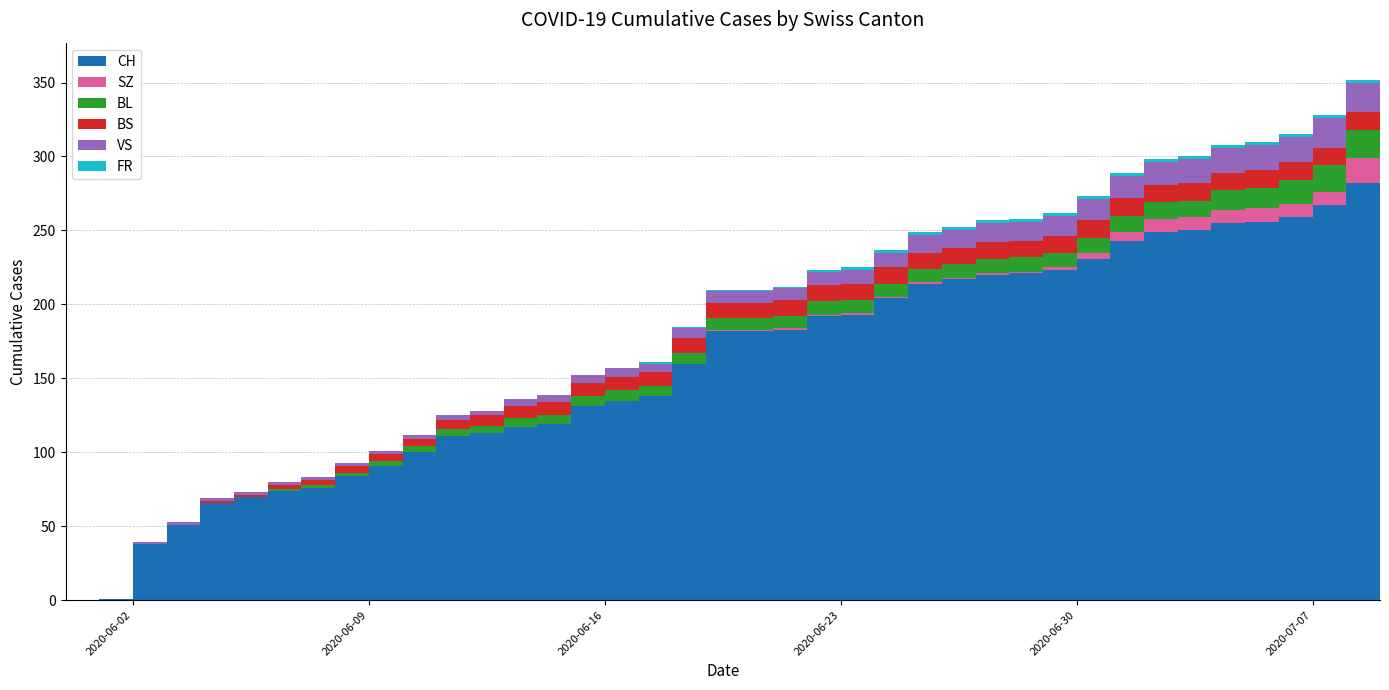

Reading right to left, what are all the values shown in this chart?

CH: 2020-07-09=288	2020-07-08=282	2020-07-07=267	2020-07-06=259	2020-07-05=256	2020-07-04=255	2020-07-03=250	2020-07-02=249	2020-07-01=243	2020-06-30=231	2020-06-29=223	2020-06-28=221	2020-06-27=220	2020-06-26=217	2020-06-25=214	2020-06-24=204	2020-06-23=193	2020-06-22=192	2020-06-21=183	2020-06-20=182	2020-06-19=182	2020-06-18=160	2020-06-17=138	2020-06-16=135	2020-06-15=131	2020-06-14=119	2020-06-13=117	2020-06-12=113	2020-06-11=111	2020-06-10=100	2020-06-09=91	2020-06-08=84	2020-06-07=76	2020-06-06=74	2020-06-05=70	2020-06-04=66	2020-06-03=51	2020-06-02=38	2020-06-01=1	2020-05-31=0
SZ: 2020-07-09=17	2020-07-08=17	2020-07-07=9	2020-07-06=9	2020-07-05=9	2020-07-04=9	2020-07-03=9	2020-07-02=9	2020-07-01=6	2020-06-30=4	2020-06-29=2	2020-06-28=1	2020-06-27=1	2020-06-26=1	2020-06-25=1	2020-06-24=1	2020-06-23=1	2020-06-22=1	2020-06-21=1	2020-06-20=1	2020-06-19=1	2020-06-18=0	2020-06-17=0	2020-06-16=0	2020-06-15=0	2020-06-14=0	2020-06-13=0	2020-06-12=0	2020-06-11=0	2020-06-10=0	2020-06-09=0	2020-06-08=0	2020-06-07=0	2020-06-06=0	2020-06-05=0	2020-06-04=0	2020-06-03=0	2020-06-02=0	2020-06-01=0	2020-05-31=0
BL: 2020-07-09=20	2020-07-08=19	2020-07-07=18	2020-07-06=16	2020-07-05=14	2020-07-04=13	2020-07-03=11	2020-07-02=11	2020-07-01=11	2020-06-30=10	2020-06-29=10	2020-06-28=10	2020-06-27=10	2020-06-26=9	2020-06-25=9	2020-06-24=9	2020-06-23=9	2020-06-22=9	2020-06-21=8	2020-06-20=8	2020-06-19=8	2020-06-18=7	2020-06-17=7	2020-06-16=7	2020-06-15=7	2020-06-14=6	2020-06-13=6	2020-06-12=5	2020-06-11=5	2020-06-10=4	2020-06-09=3	2020-06-08=2	2020-06-07=2	2020-06-06=1	2020-06-05=0	2020-06-04=0	2020-06-03=0	2020-06-02=0	2020-06-01=0	2020-05-31=0
BS: 2020-07-09=12	2020-07-08=12	2020-07-07=12	2020-07-06=12	2020-07-05=12	2020-07-04=12	2020-07-03=12	2020-07-02=12	2020-07-01=12	2020-06-30=12	2020-06-29=11	2020-06-28=11	2020-06-27=11	2020-06-26=11	2020-06-25=11	2020-06-24=11	2020-06-23=11	2020-06-22=11	2020-06-21=11	2020-06-20=10	2020-06-19=10	2020-06-18=10	2020-06-17=9	2020-06-16=9	2020-06-15=9	2020-06-14=9	2020-06-13=8	2020-06-12=7	2020-06-11=6	2020-06-10=5	2020-06-09=5	2020-06-08=5	2020-06-07=3	2020-06-06=3	2020-06-05=1	2020-06-04=1	2020-06-03=0	2020-06-02=0	2020-06-01=0	2020-05-31=0
VS: 2020-07-09=20	2020-07-08=20	2020-07-07=20	2020-07-06=17	2020-07-05=17	2020-07-04=17	2020-07-03=16	2020-07-02=15	2020-07-01=15	2020-06-30=14	2020-06-29=14	2020-06-28=13	2020-06-27=13	2020-06-26=12	2020-06-25=12	2020-06-24=10	2020-06-23=9	2020-06-22=9	2020-06-21=8	2020-06-20=8	2020-06-19=8	2020-06-18=7	2020-06-17=6	2020-06-16=6	2020-06-15=5	2020-06-14=5	2020-06-13=5	2020-06-12=3	2020-06-11=3	2020-06-10=3	2020-06-09=2	2020-06-08=2	2020-06-07=2	2020-06-06=2	2020-06-05=2	2020-06-04=2	2020-06-03=2	2020-06-02=1	2020-06-01=0	2020-05-31=0
FR: 2020-07-09=2	2020-07-08=2	2020-07-07=2	2020-07-06=2	2020-07-05=2	2020-07-04=2	2020-07-03=2	2020-07-02=2	2020-07-01=2	2020-06-30=2	2020-06-29=2	2020-06-28=2	2020-06-27=2	2020-06-26=2	2020-06-25=2	2020-06-24=2	2020-06-23=2	2020-06-22=1	2020-06-21=1	2020-06-20=1	2020-06-19=1	2020-06-18=1	2020-06-17=1	2020-06-16=0	2020-06-15=0	2020-06-14=0	2020-06-13=0	2020-06-12=0	2020-06-11=0	2020-06-10=0	2020-06-09=0	2020-06-08=0	2020-06-07=0	2020-06-06=0	2020-06-05=0	2020-06-04=0	2020-06-03=0	2020-06-02=0	2020-06-01=0	2020-05-31=0